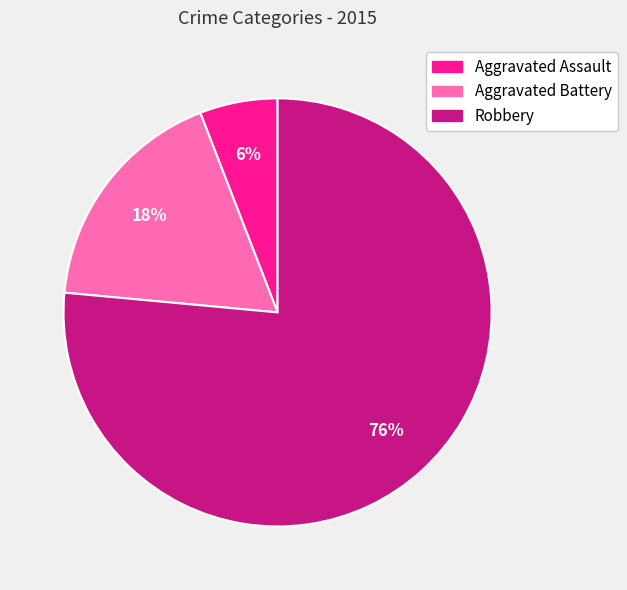

Do Aggravated Battery and Robbery together represent more than half of the pie?

Yes